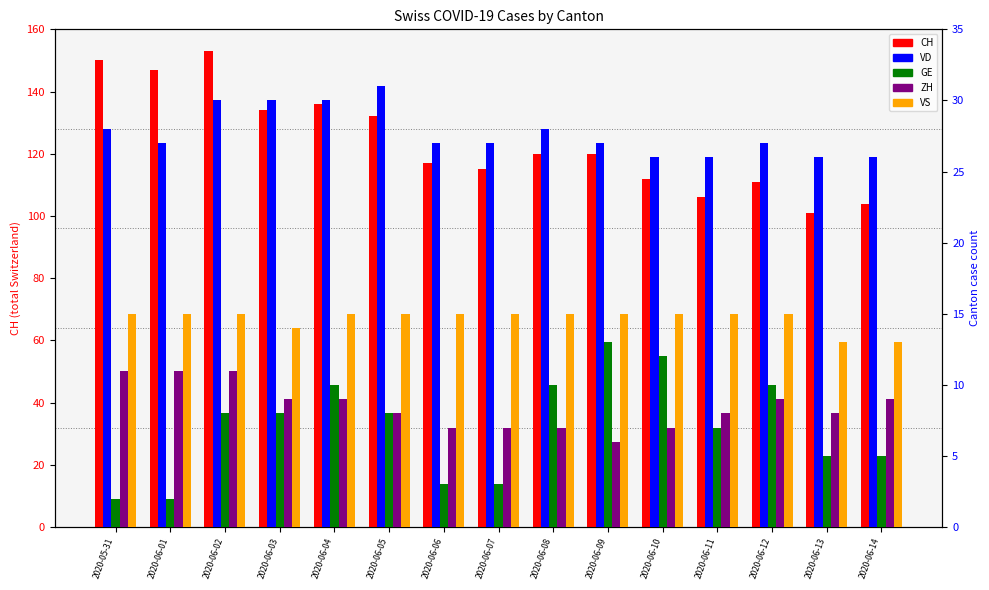

Reading right to left, transcribe all the data shown in this chart.

CH: 104	101	111	106	112	120	120	115	117	132	136	134	153	147	150
VD: 26	26	27	26	26	27	28	27	27	31	30	30	30	27	28
GE: 5	5	10	7	12	13	10	3	3	8	10	8	8	2	2
ZH: 9	8	9	8	7	6	7	7	7	8	9	9	11	11	11
VS: 13	13	15	15	15	15	15	15	15	15	15	14	15	15	15